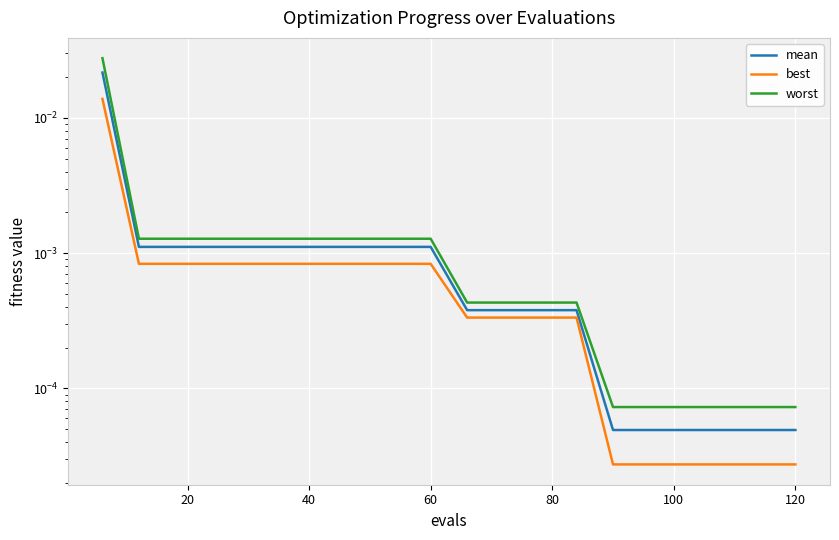

Rank the series by their maximum value, from lowest to highest.

best, mean, worst